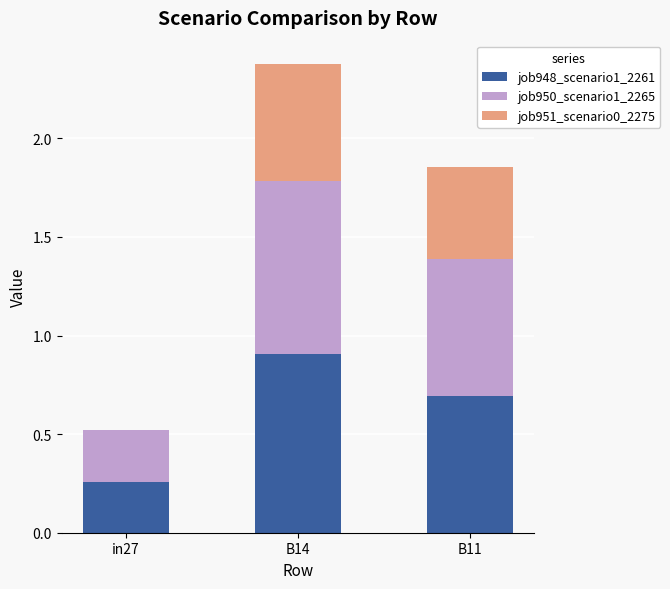

The job948_scenario1_2261 series shows 0.9 at B14. True or false?

True